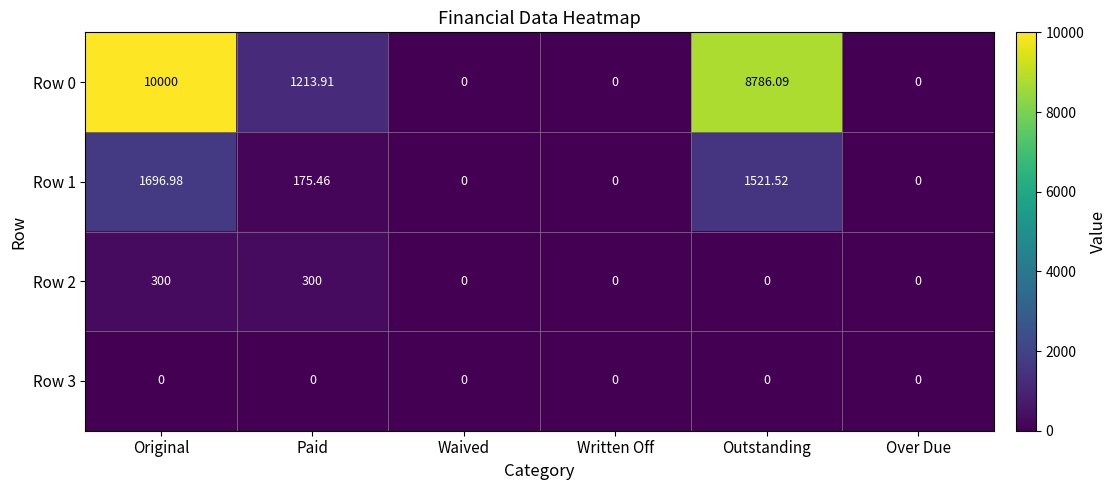

What is the difference between the highest and lowest values at Original?

10000.0